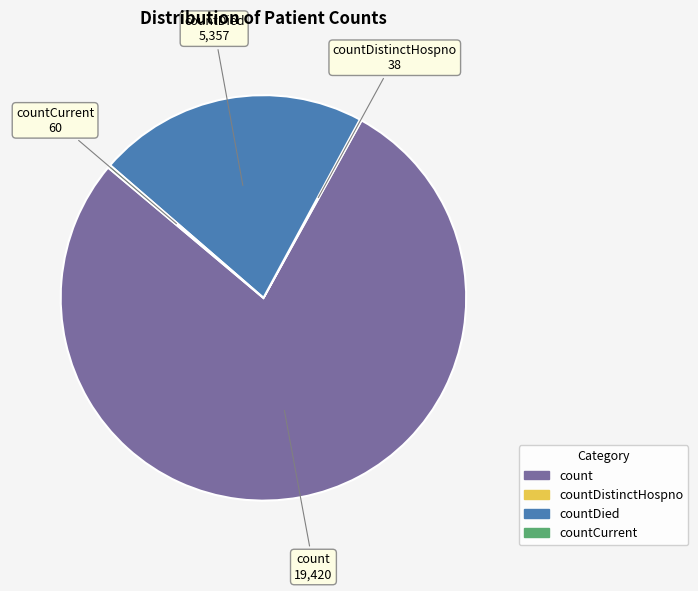

Does any single category account for the majority?

Yes